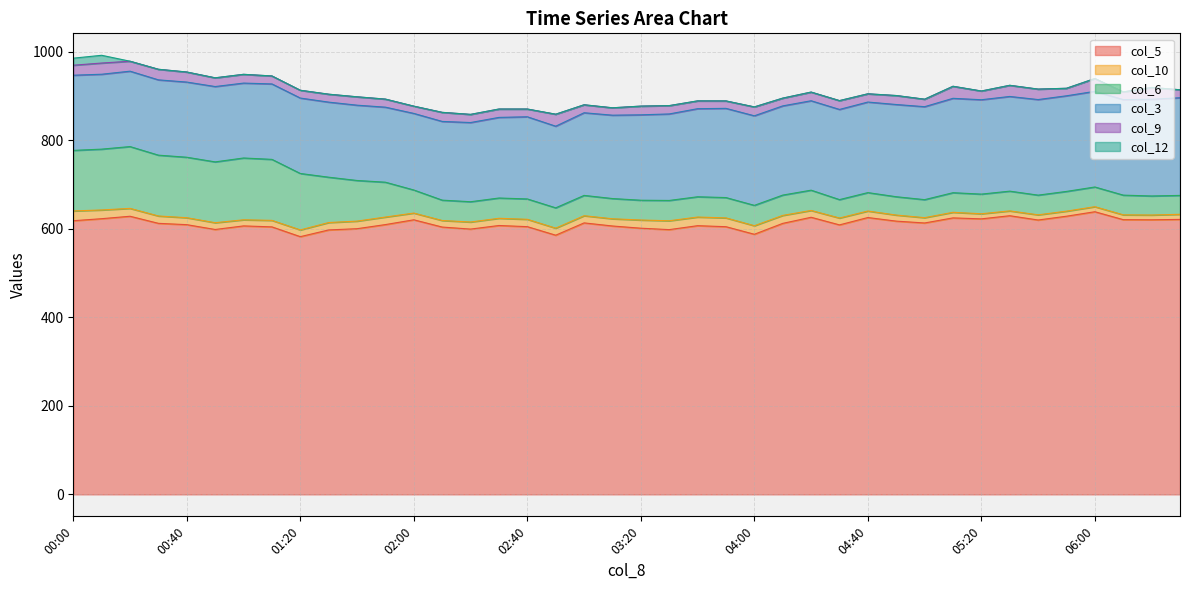

How many values in the col_6 series are below 45?

14